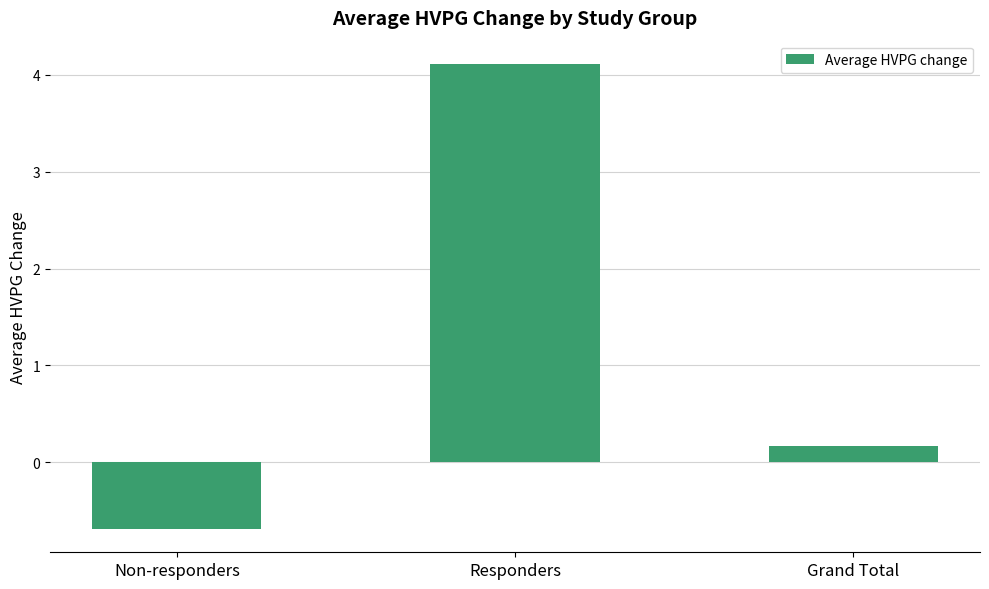

List the labels in order of value, smallest first.

Non-responders, Grand Total, Responders